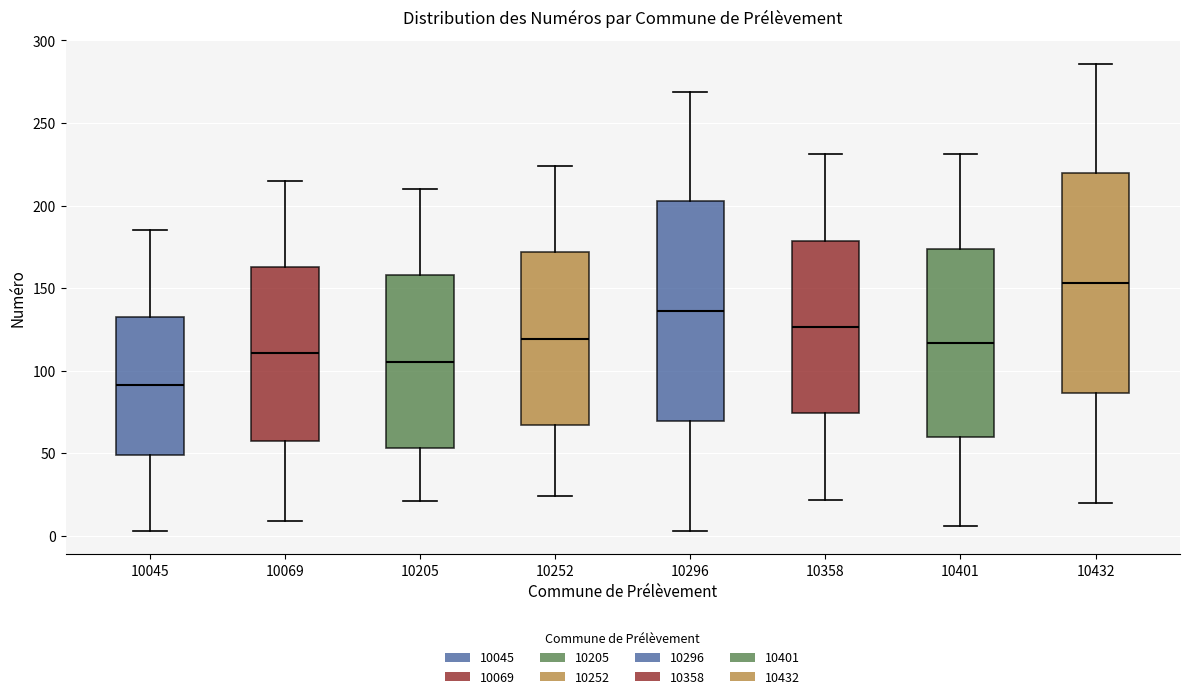

Where does the median line of the box at x = 10358 sit on the y-axis? The values are not printed on the chart, so give them approximately, as read against the axis.

125